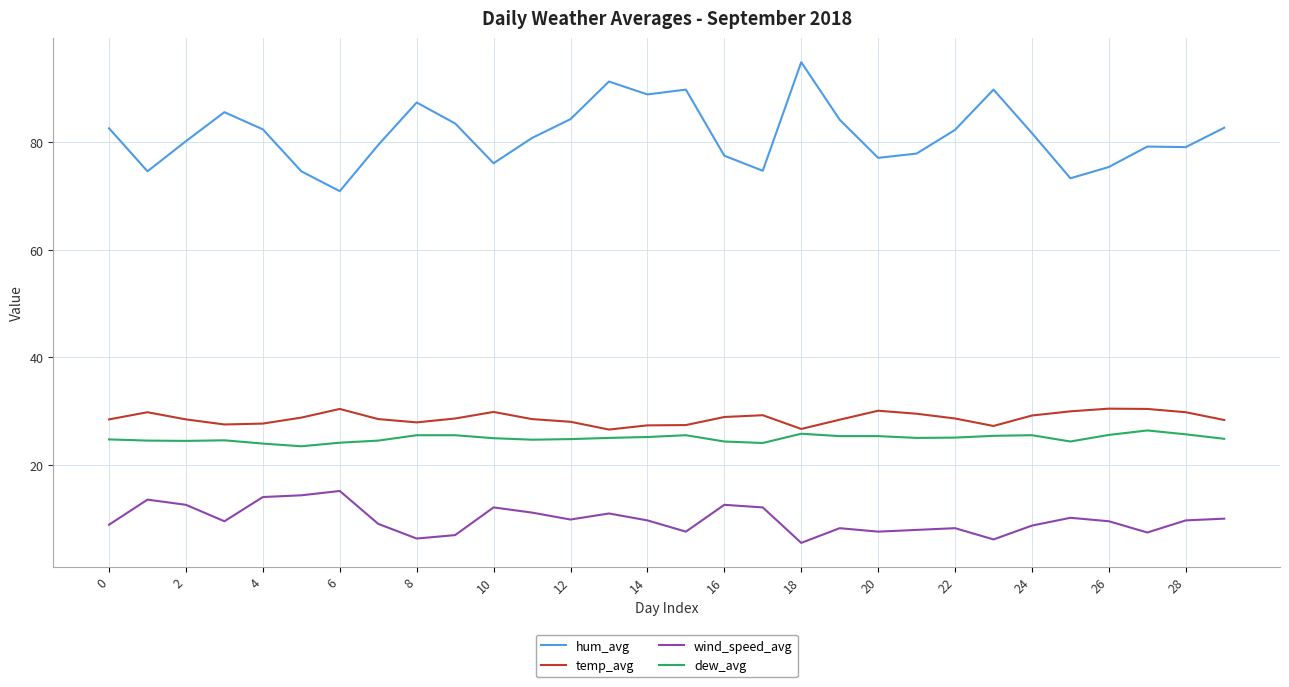

Count the number of categories in the chart.

30